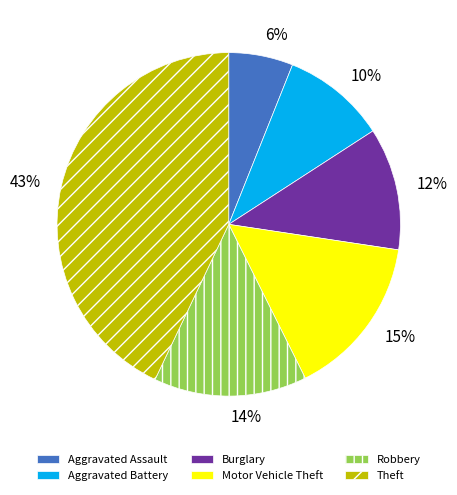

Rank the categories by value from highest to lowest.

Theft, Motor Vehicle Theft, Robbery, Burglary, Aggravated Battery, Aggravated Assault